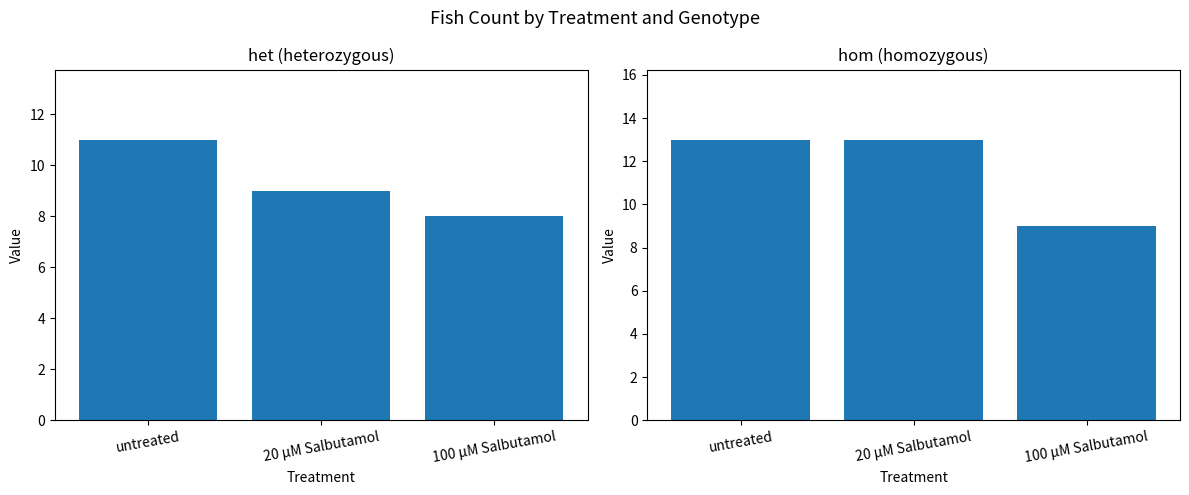

How many data points in het are less than 9?

1